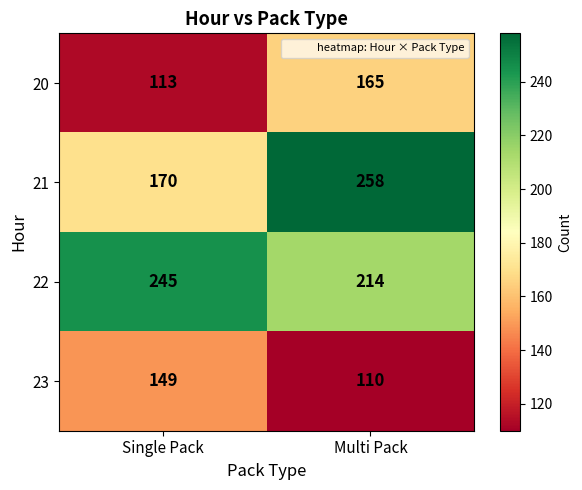

True or false: 23 has a value of 156 at Multi Pack.

False